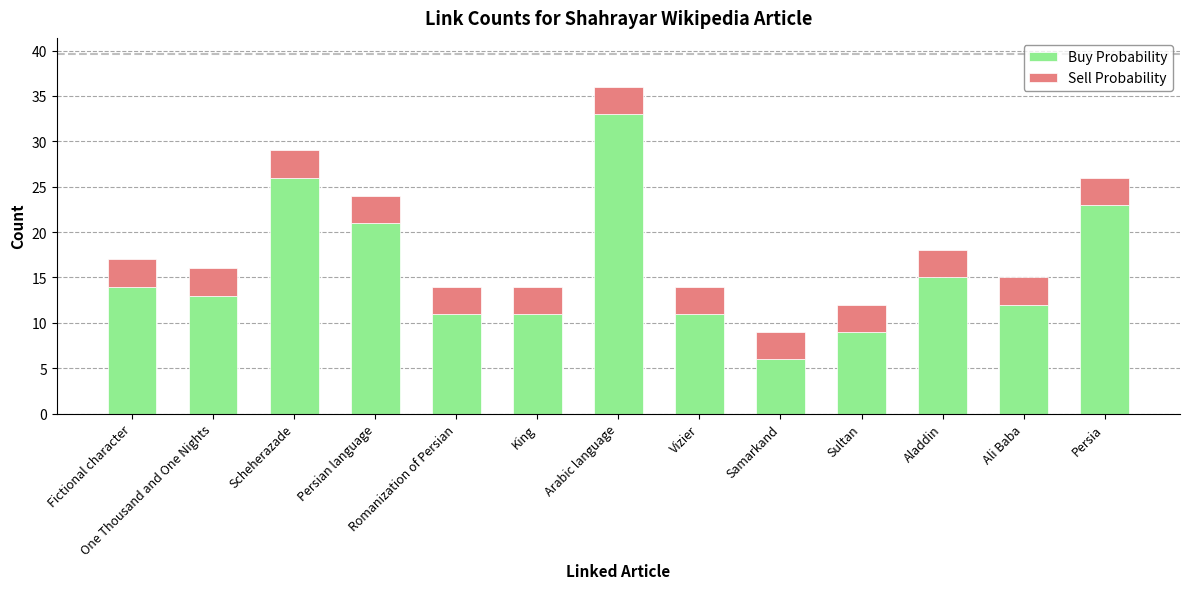

At which category is the sum across all series the highest?

Arabic language